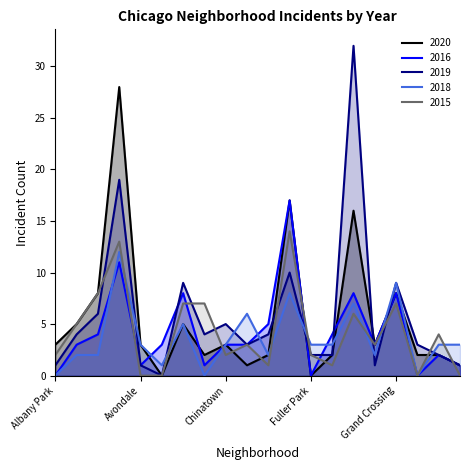

Is the value of 2018 at Edgewater greater than the value of 2015 at Grand Crossing?

No